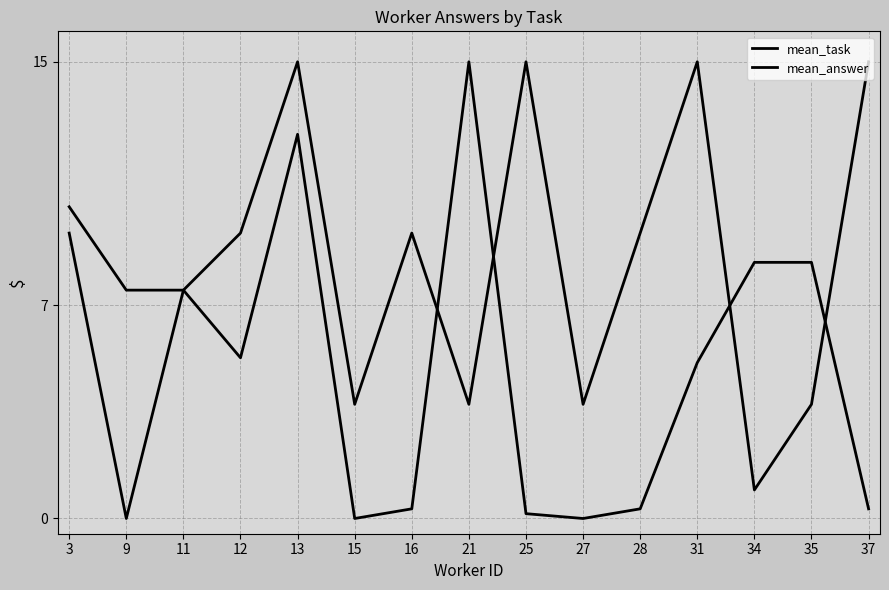

Reading left to right, what are all the values shown in this chart?

mean_task: 3=10.2	9=7.5	11=7.5	12=5.3	13=12.6	15=0.0	16=0.3	21=15.0	25=0.2	27=0.0	28=0.3	31=5.1	34=8.4	35=8.4	37=0.3
mean_answer: 3=9.4	9=0.0	11=7.5	12=9.4	13=15.0	15=3.7	16=9.4	21=3.7	25=15.0	27=3.7	28=9.4	31=15.0	34=0.9	35=3.7	37=15.0